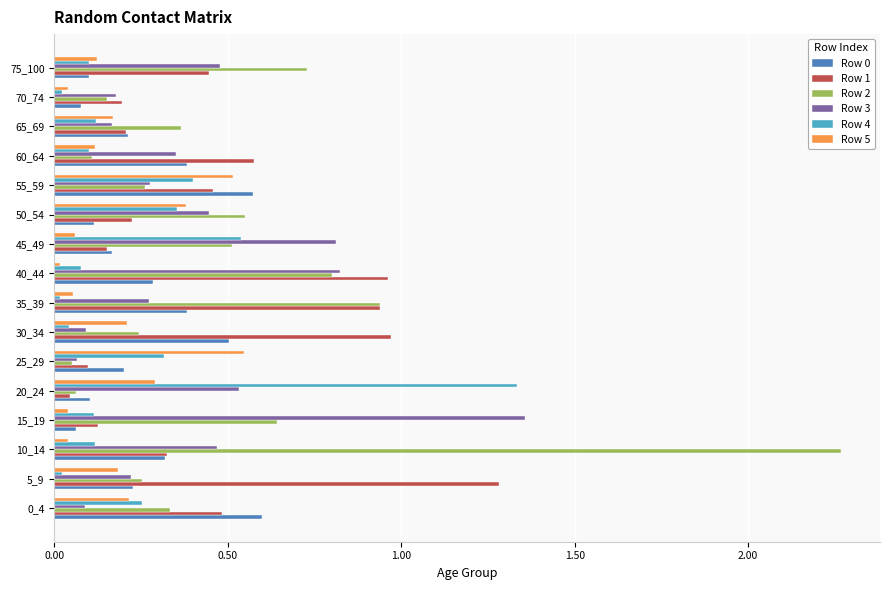

How many distinct data groups are displayed?

6